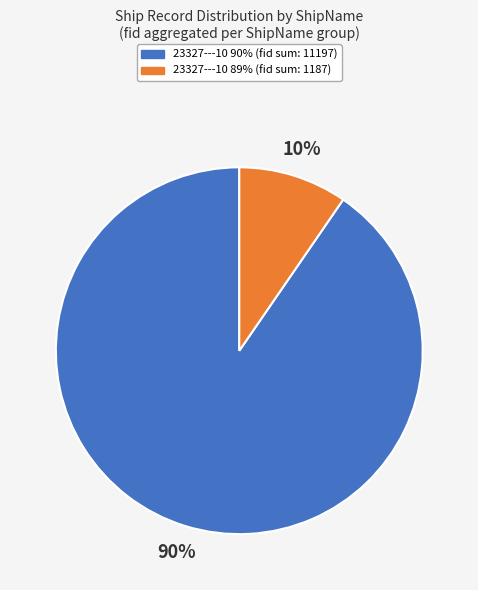

What is the majority slice?

23327---10 90%